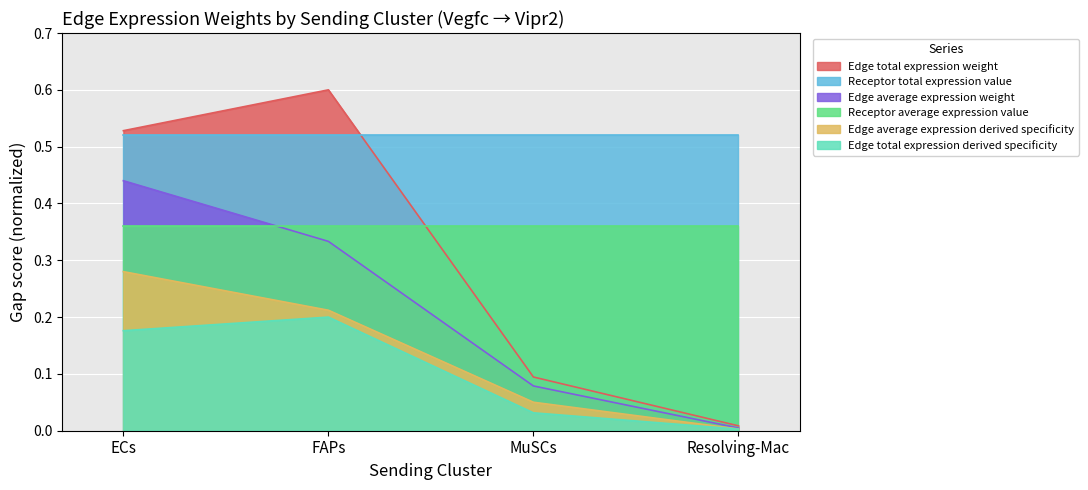

Which label corresponds to the largest value in the chart?

FAPs